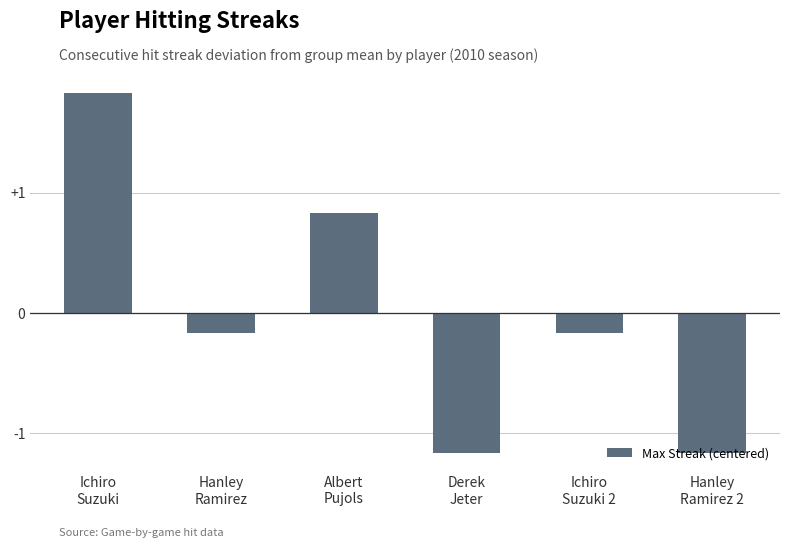

What is the label of the 5th bar from the right?

Hanley
Ramirez